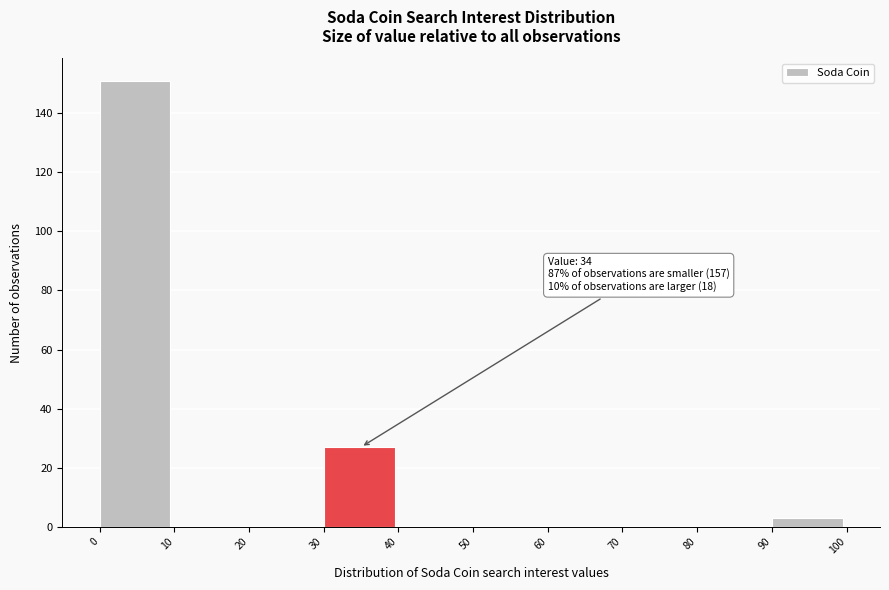

Which range on the x-axis has the tallest bar?

0 to 10